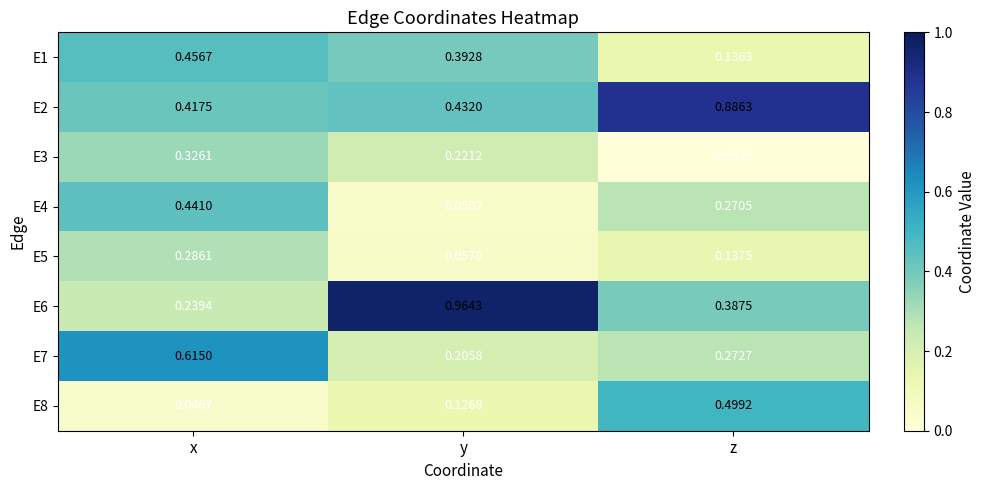

Which category has the lowest value across all series?

z